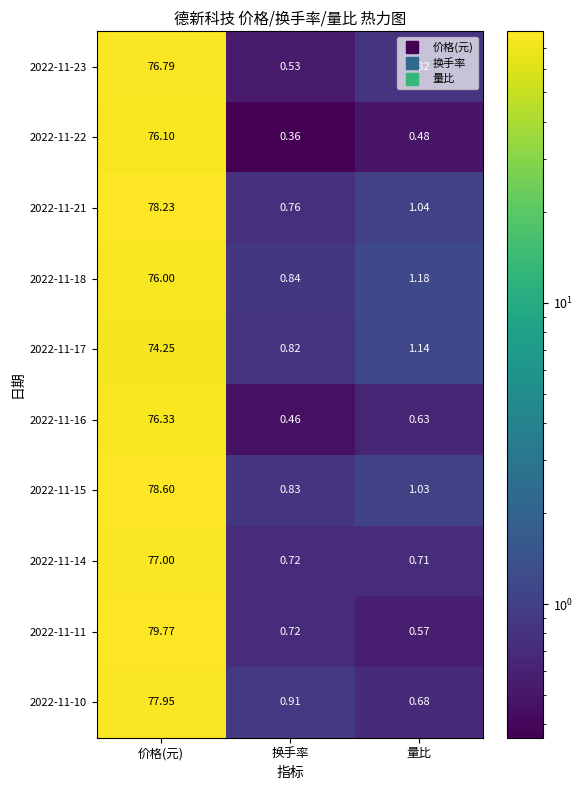

Which category has the highest value across all series?

价格(元)